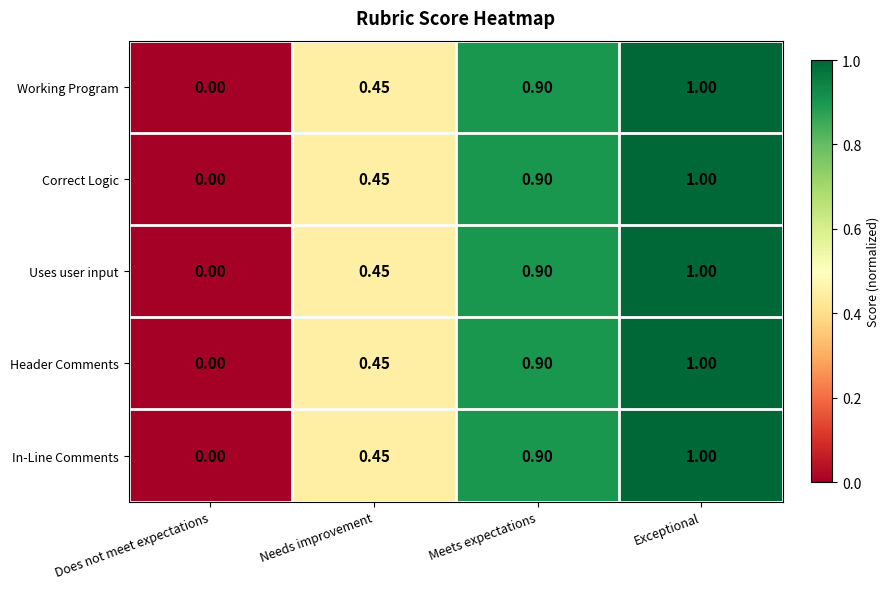

Which label corresponds to the largest value in the chart?

Exceptional